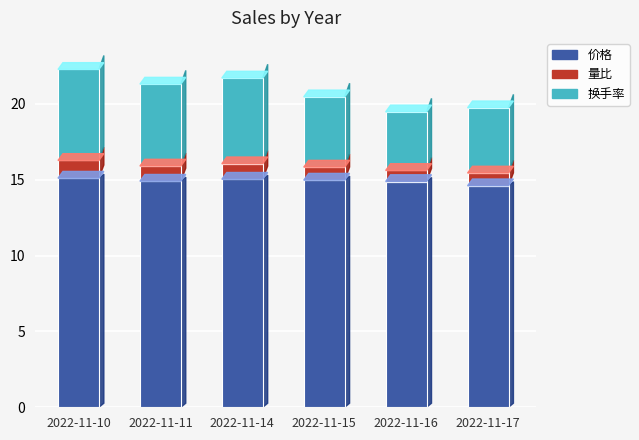

The 价格 series shows 4.4 at 2022-11-14. True or false?

False